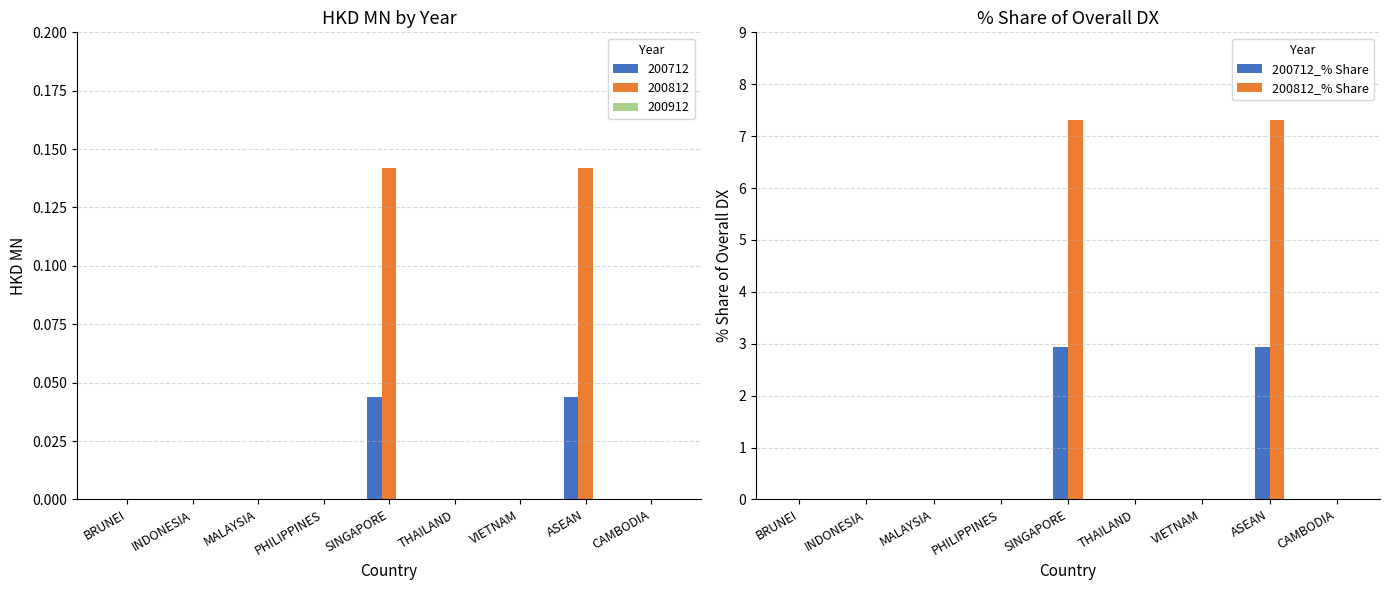

What are all the series names shown in the legend?

200712_% Share, 200812_% Share